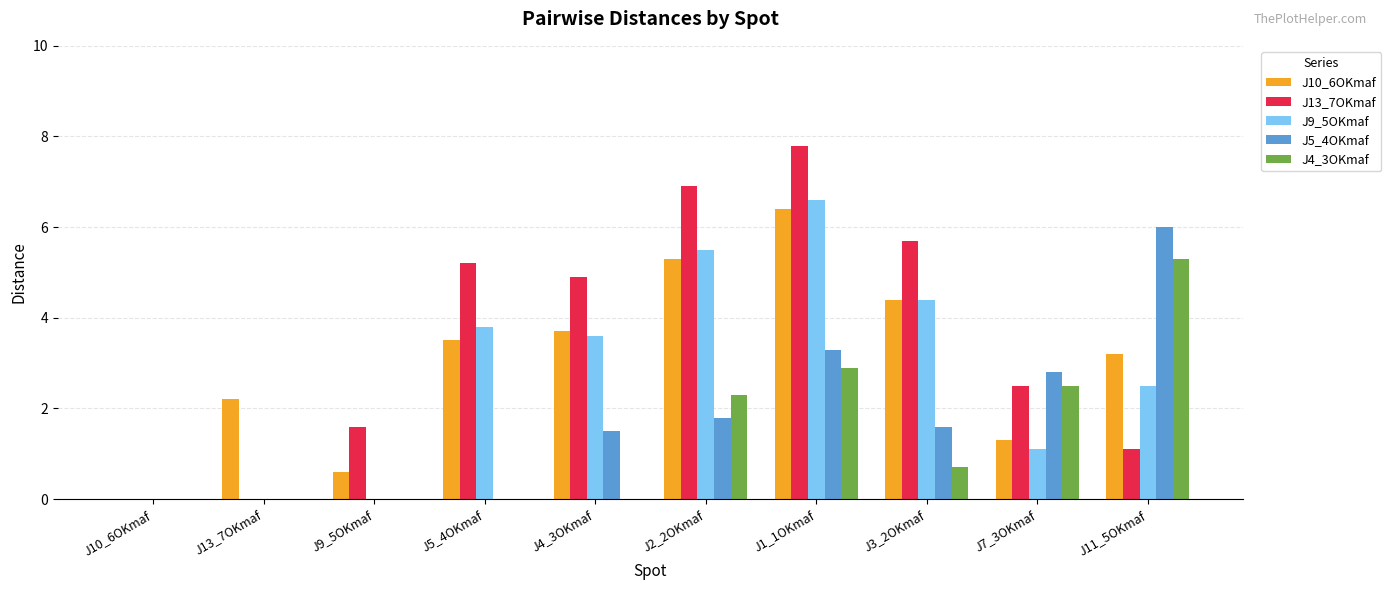

At which label is J4_3OKmaf closest to 2?

J2_2OKmaf